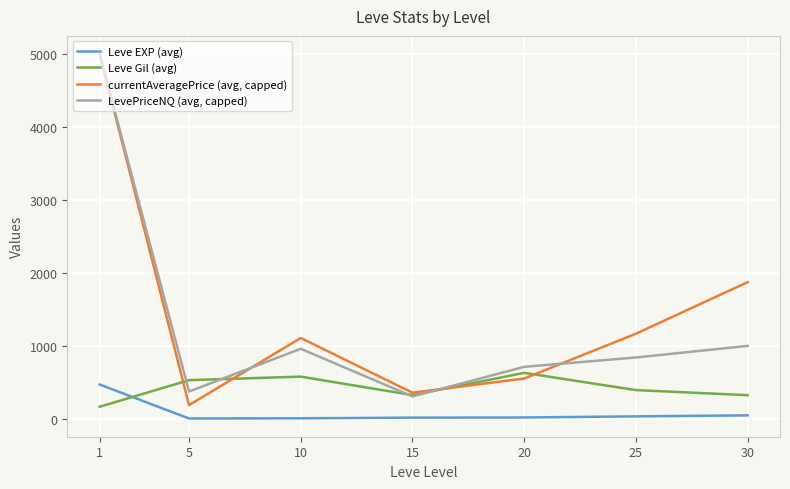

At which category does the chart reach its peak across all series?

1